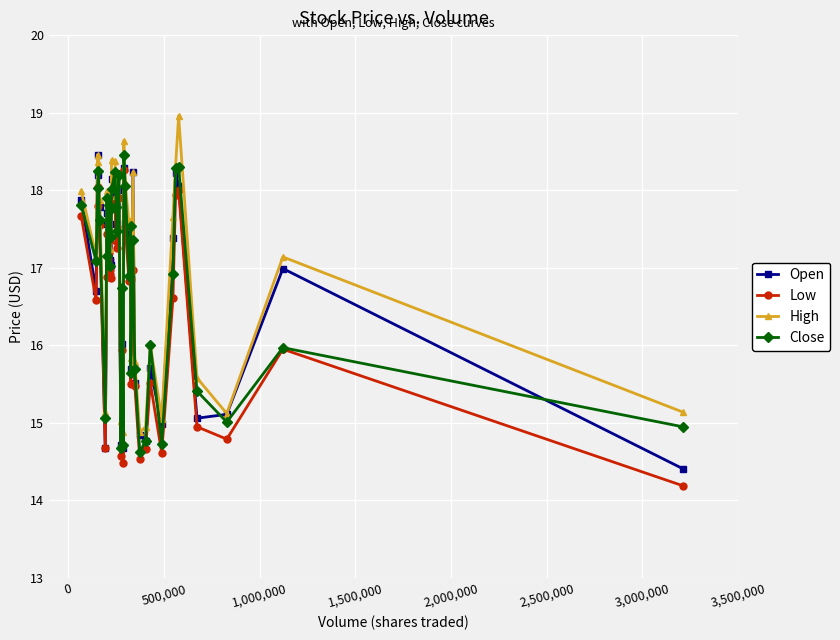

True or false: Low has more than 1 interior local peaks.

True